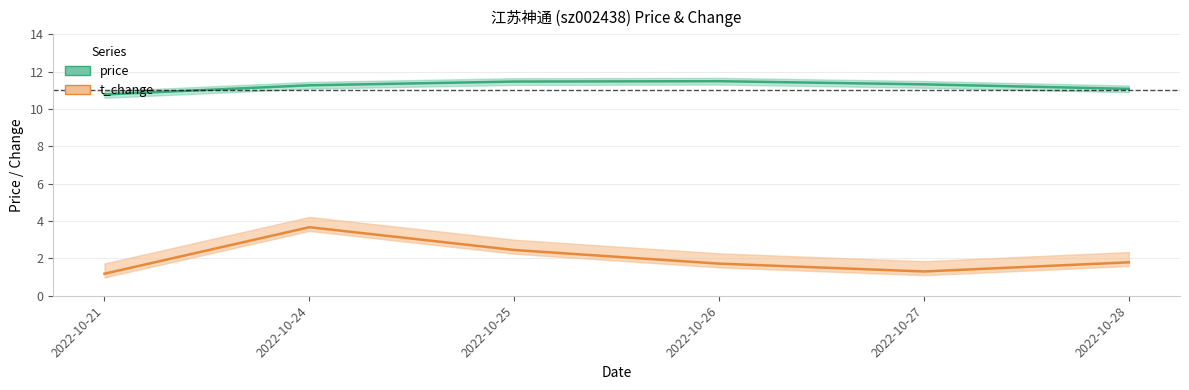

What is the sum of the price values at 2022-10-24 and 2022-10-25?

22.7